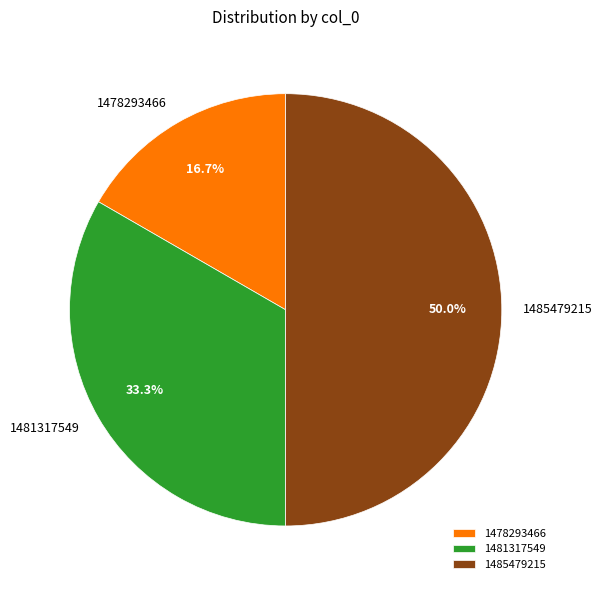

Which slice is the smallest?

1478293466